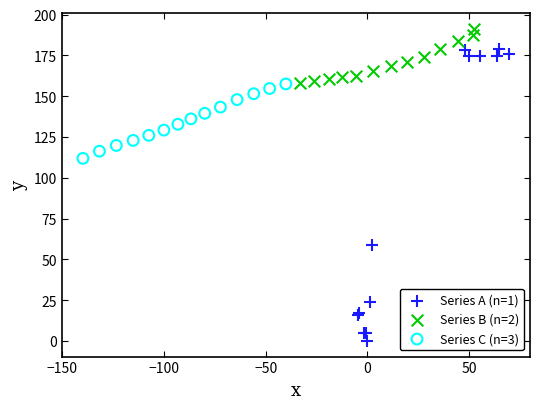

Which series contains the lowest Y value?

Series A (n=1)